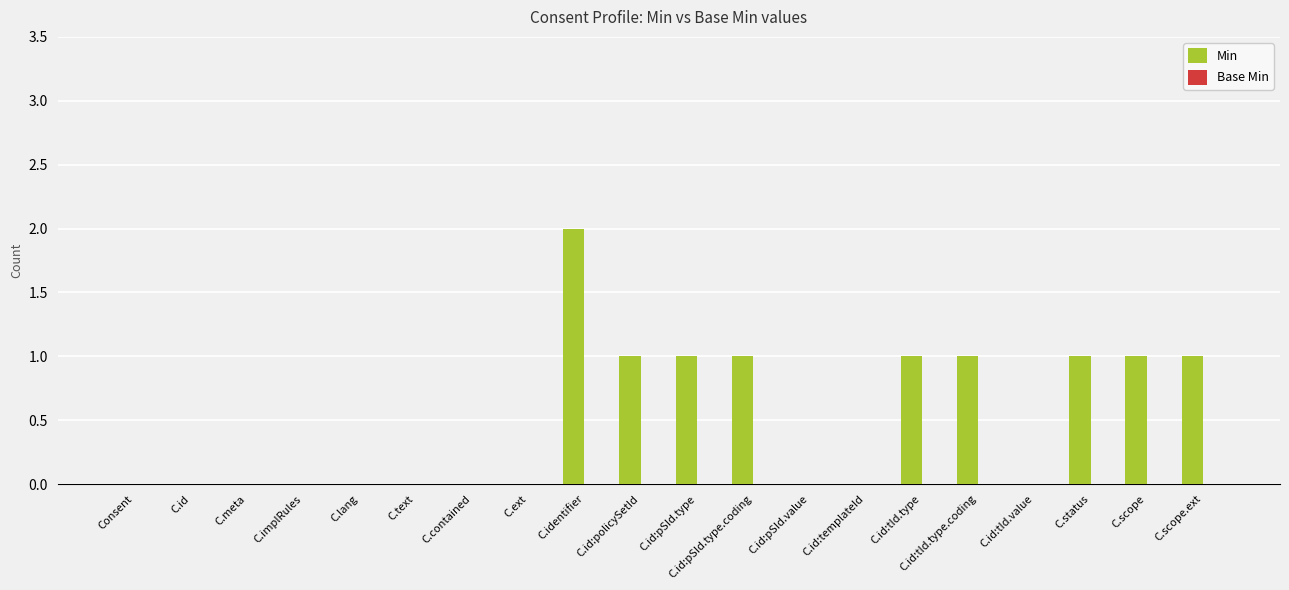

True or false: the data shows 0 at C.id:tId.type.coding.

False